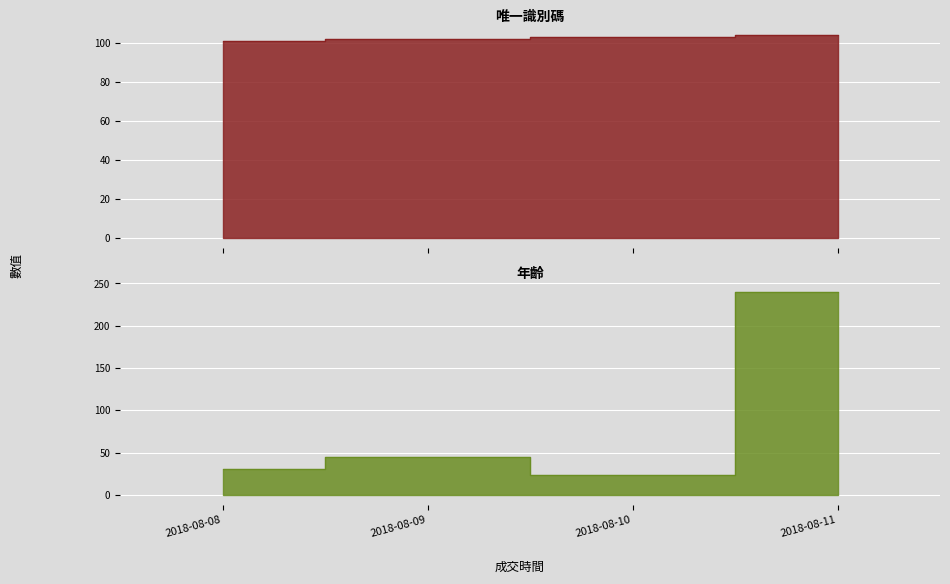

What is the spread (max minus min) of values at 2018-08-10?

80